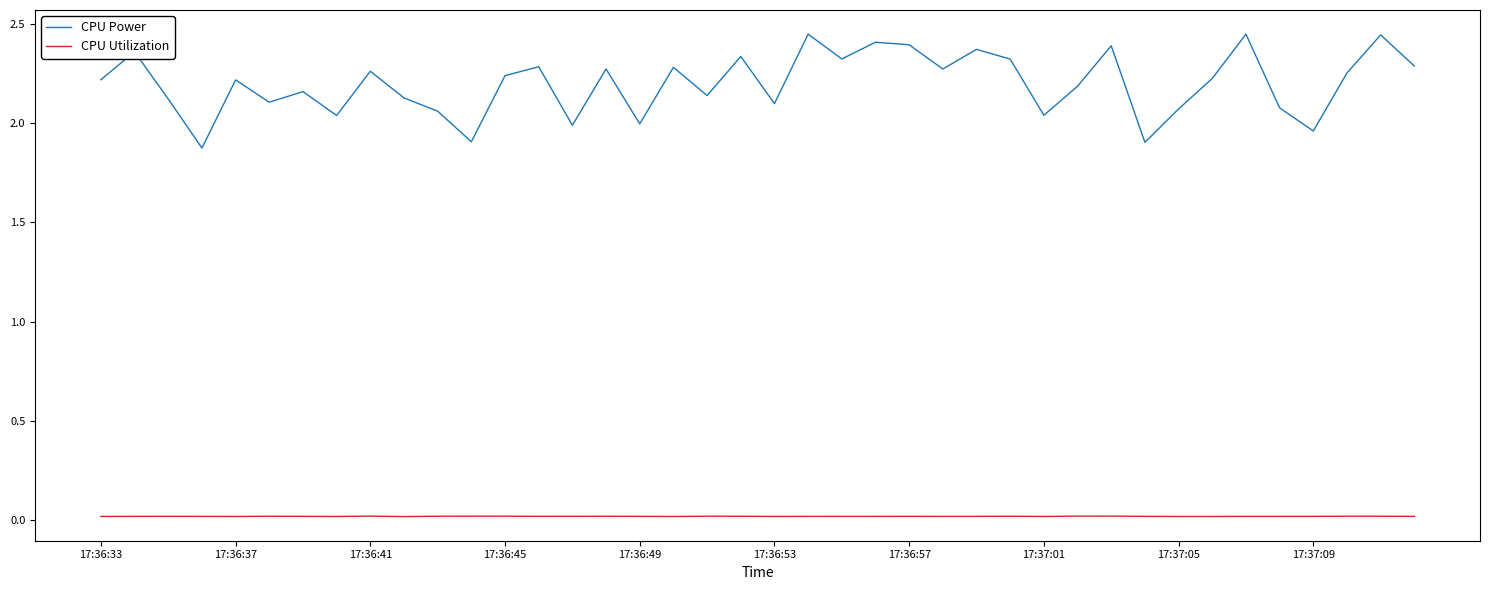

True or false: CPU Utilization and CPU Power cross at least once.

False